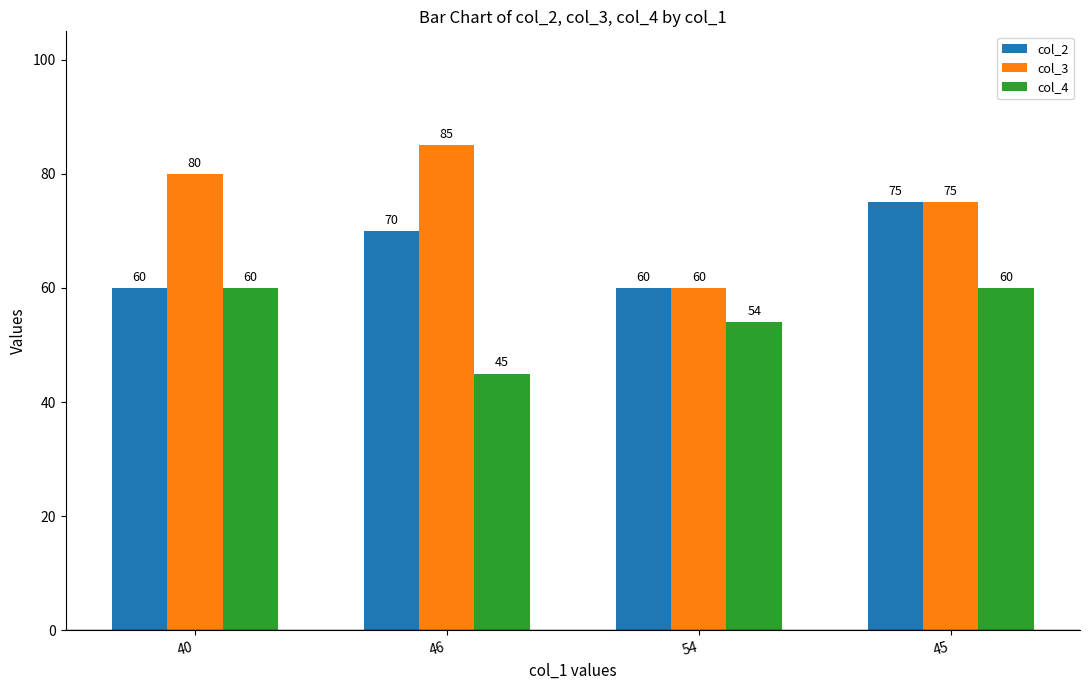

What is the label of the 4th bar from the left?

45